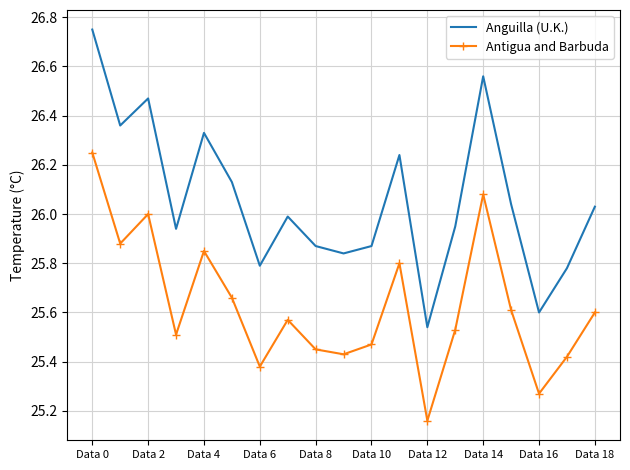

Which series has the largest total across all categories?

Anguilla (U.K.)